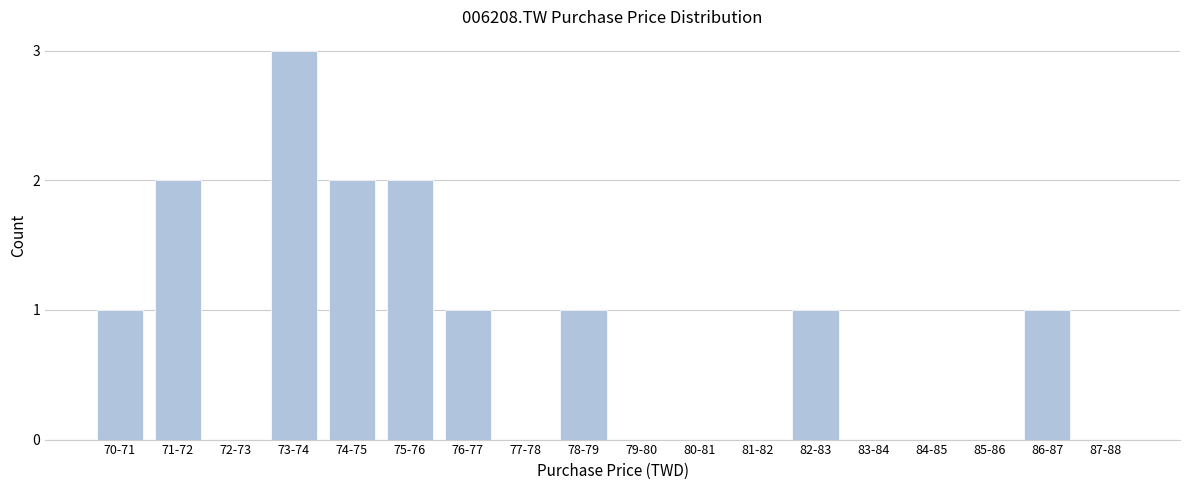

Reading left to right, extract all data points from this chart.

70-71=1	71-72=2	72-73=0	73-74=3	74-75=2	75-76=2	76-77=1	77-78=0	78-79=1	79-80=0	80-81=0	81-82=0	82-83=1	83-84=0	84-85=0	85-86=0	86-87=1	87-88=0